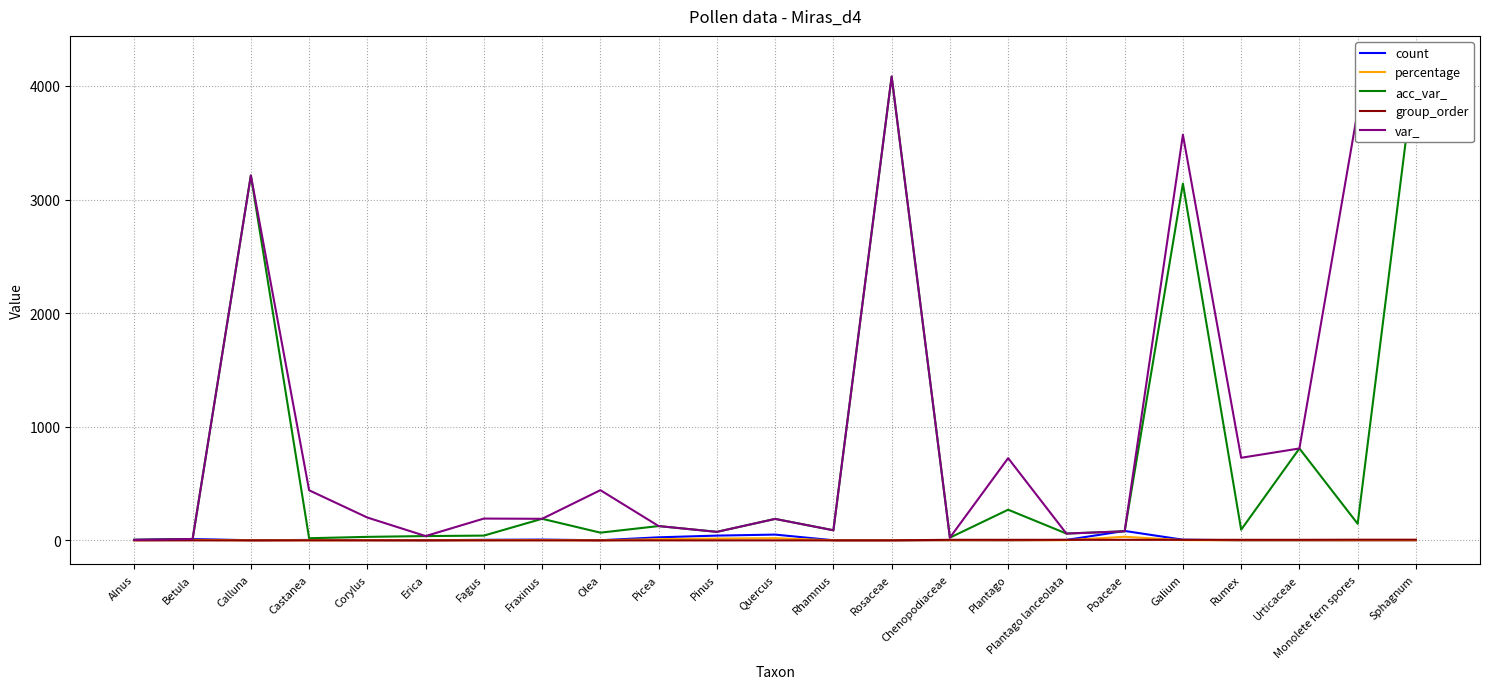

What is the average value of the acc_var_ series?

740.4